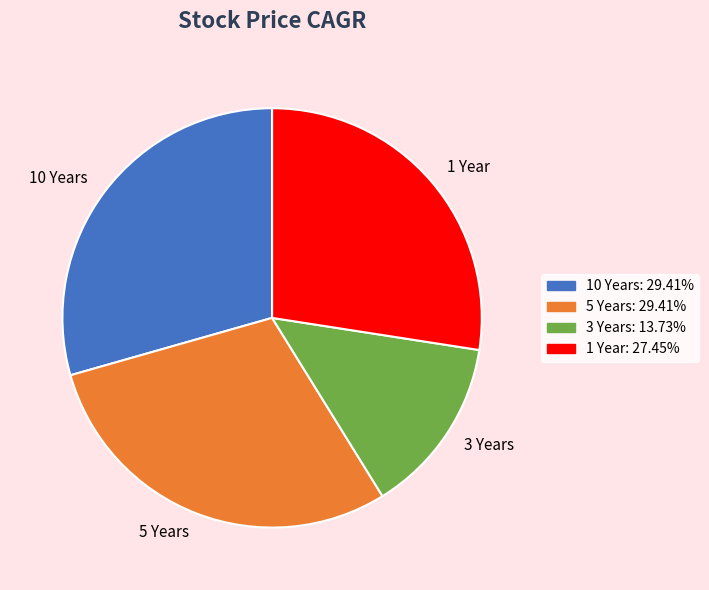

Approximately how many times larger is the value at 5 Years compared to 3 Years?

2.1